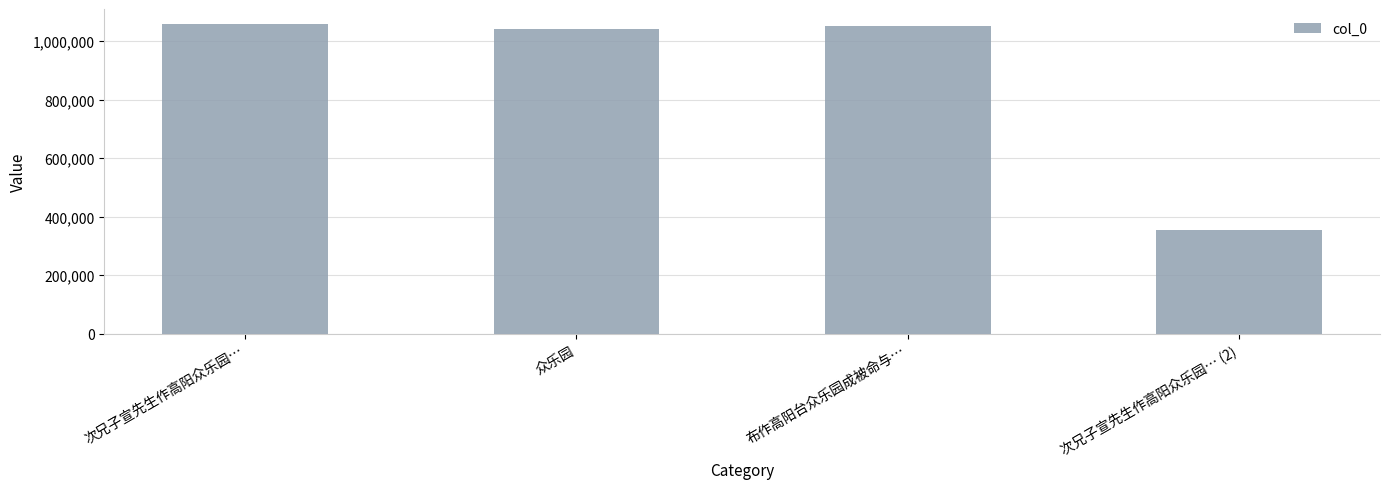

Reading left to right, transcribe all the data shown in this chart.

1056950	1040661	1051289	355634